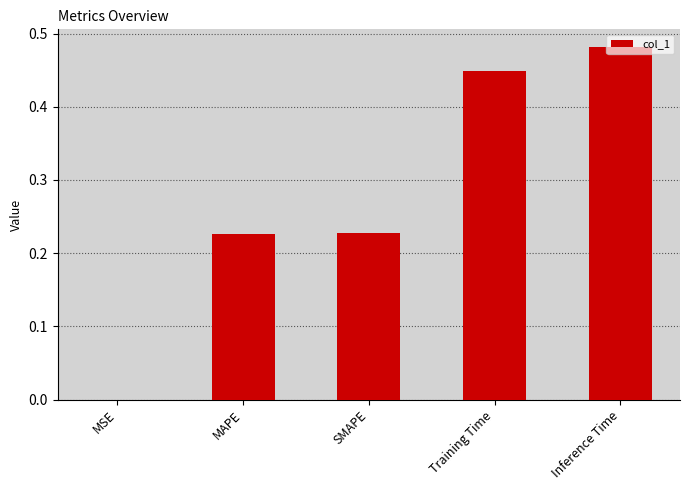

The value at Training Time is 0.2. True or false?

False